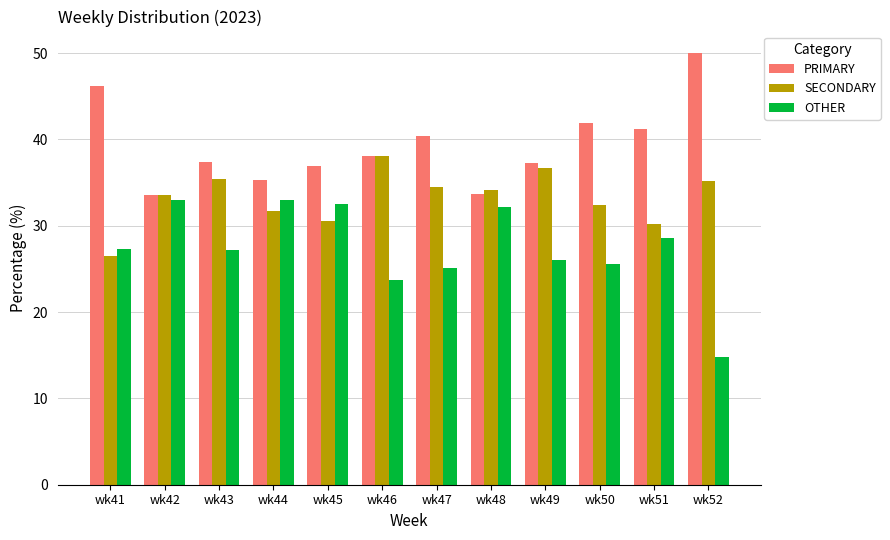

At wk49, list the series in order from smallest to largest.

OTHER, SECONDARY, PRIMARY